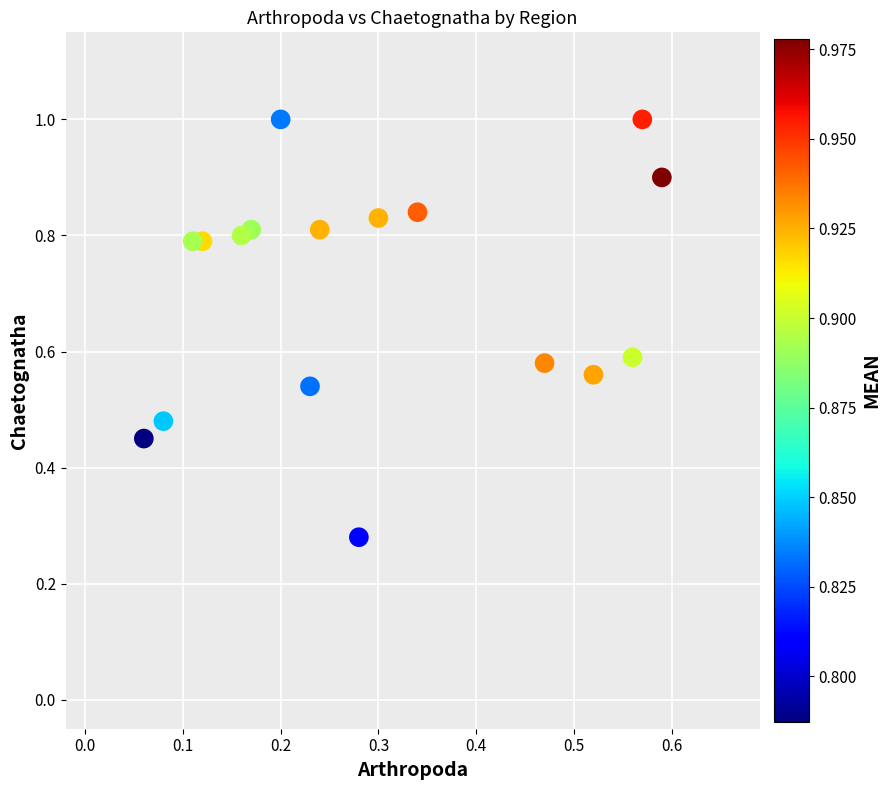

What is the range of Y values (max minus min)?

0.7